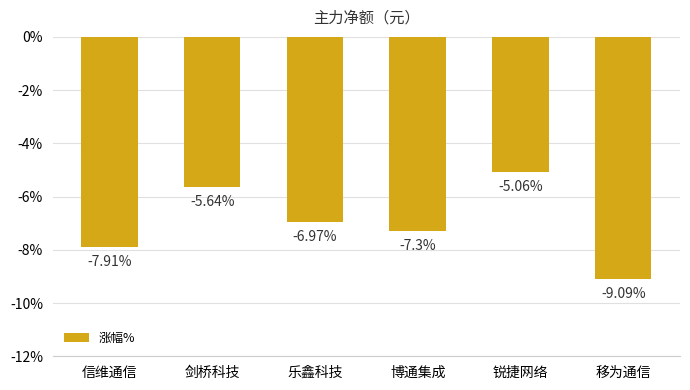

Between 剑桥科技 and 博通集成, which is larger?

剑桥科技